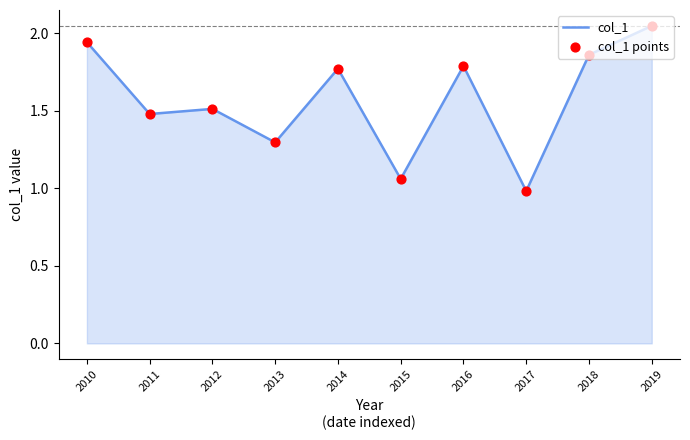

The chart shows a value of 1.0 at 2017. True or false?

True